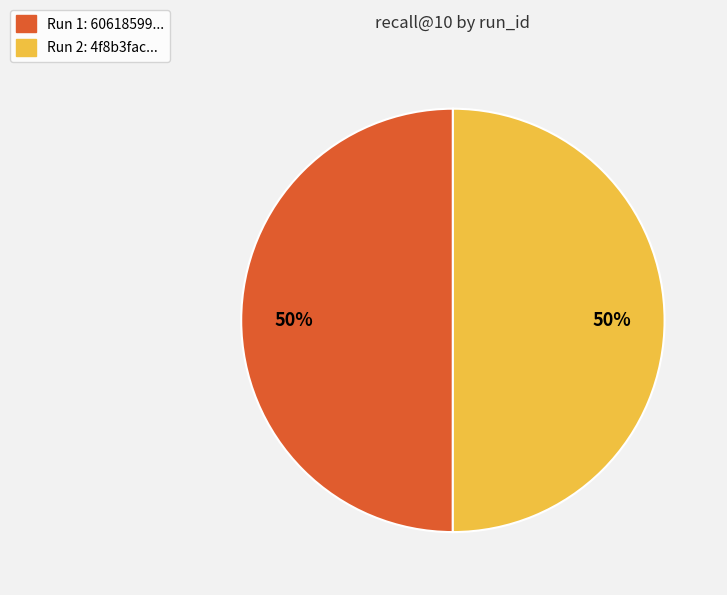

Is it true that Run 2: 4f8b3fac... is 63% of the pie?

False